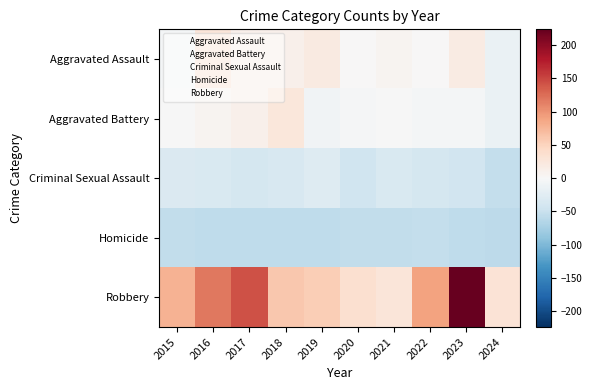

Reading left to right, transcribe all the data shown in this chart.

Aggravated Assault: 2015=-4.5	2016=27.5	2017=11.5	2018=11.5	2019=19.5	2020=1.5	2021=5.5	2022=0.5	2023=18.5	2024=-14.5
Aggravated Battery: 2015=-0.5	2016=5.5	2017=10.5	2018=25.5	2019=-7.5	2020=-3.5	2021=-0.5	2022=-4.5	2023=-4.5	2024=-15.5
Criminal Sexual Assault: 2015=-31.5	2016=-34.5	2017=-38.5	2018=-36.5	2019=-29.5	2020=-44.5	2021=-34.5	2022=-39.5	2023=-42.5	2024=-52.5
Homicide: 2015=-55.5	2016=-56.5	2017=-56.5	2018=-56.5	2019=-56.5	2020=-55.5	2021=-54.5	2022=-53.5	2023=-57.5	2024=-58.5
Robbery: 2015=78.5	2016=117.5	2017=141.5	2018=60.5	2019=55.5	2020=36.5	2021=27.5	2022=90.5	2023=223.5	2024=30.5